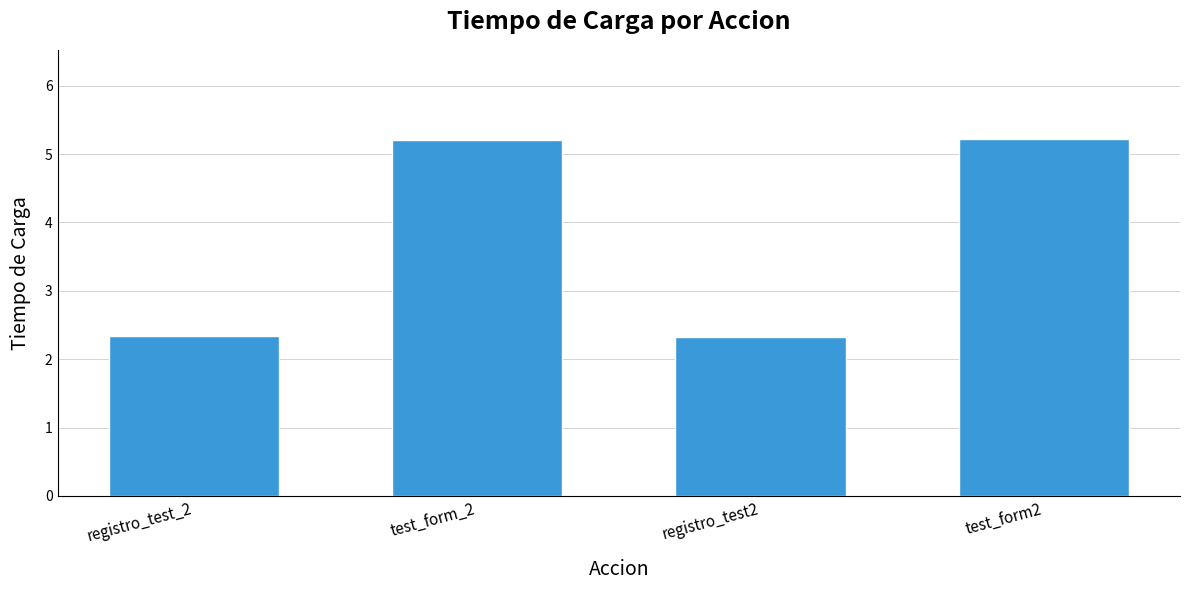

Is it true that the value at registro_test2 is 1.3?

False